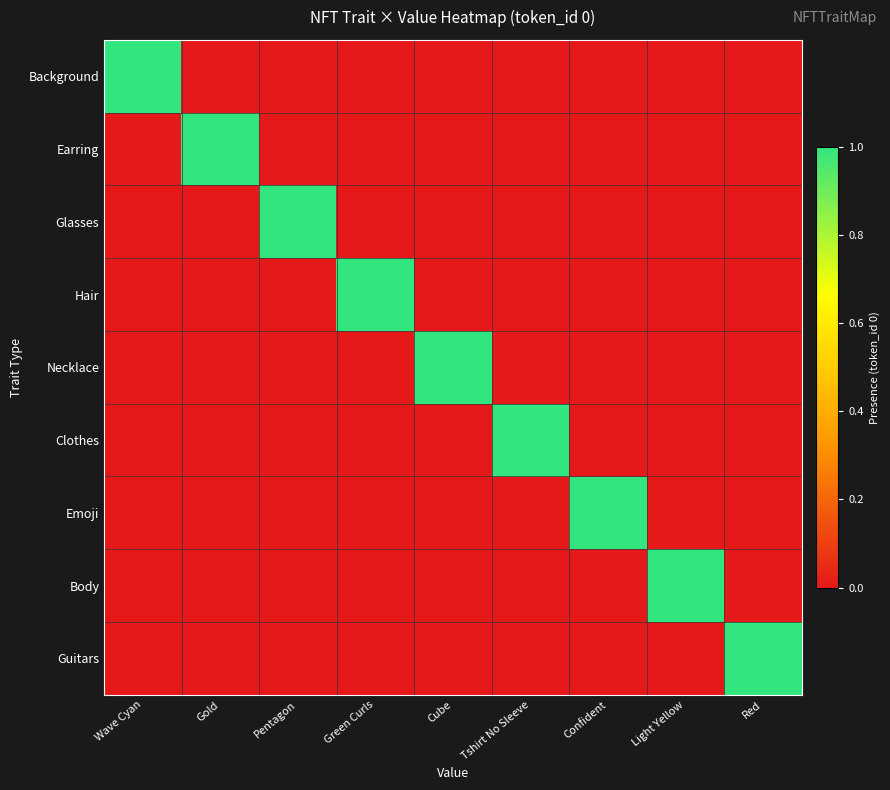

Which category has the highest value across all series?

Wave Cyan